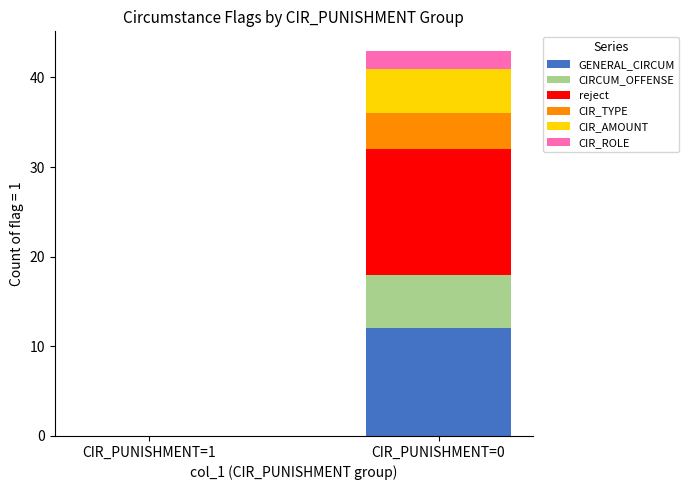

How many series are shown in this chart?

6